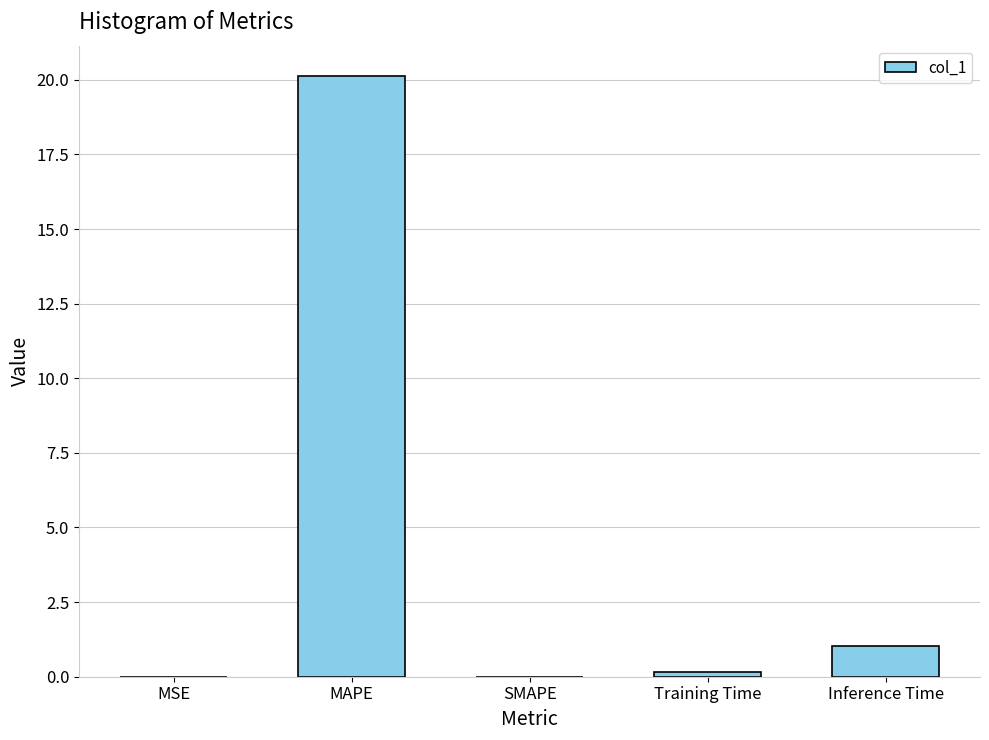

What is the sum of all values?

21.3